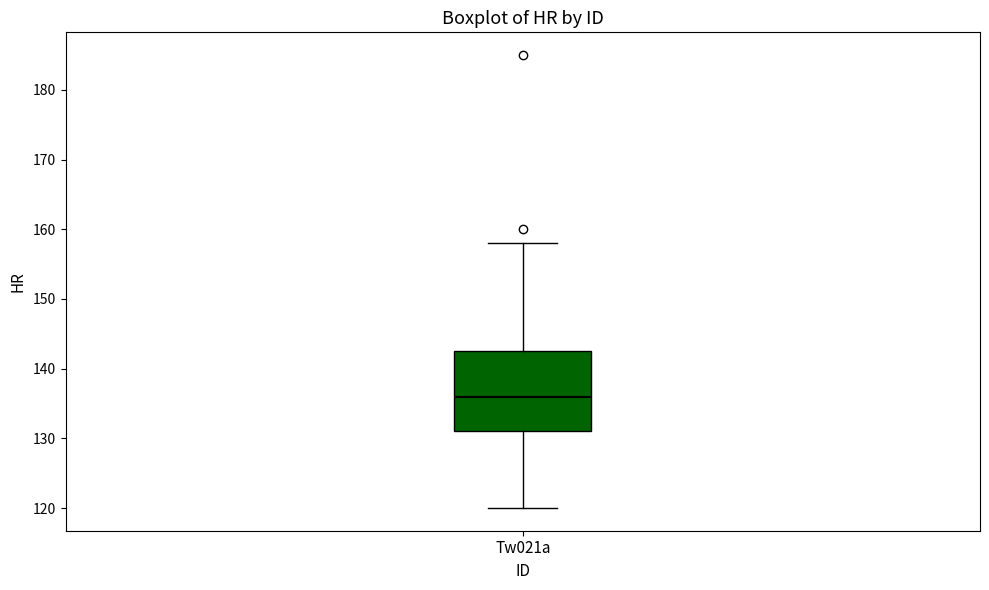

Read this box plot against the y-axis: the position of the median line, the range covered by the box, and the ends of both whiskers. The values are not printed on the chart, so give them approximately, as read against the axis.

median 136, box 131 to 143, whiskers 120 to 158